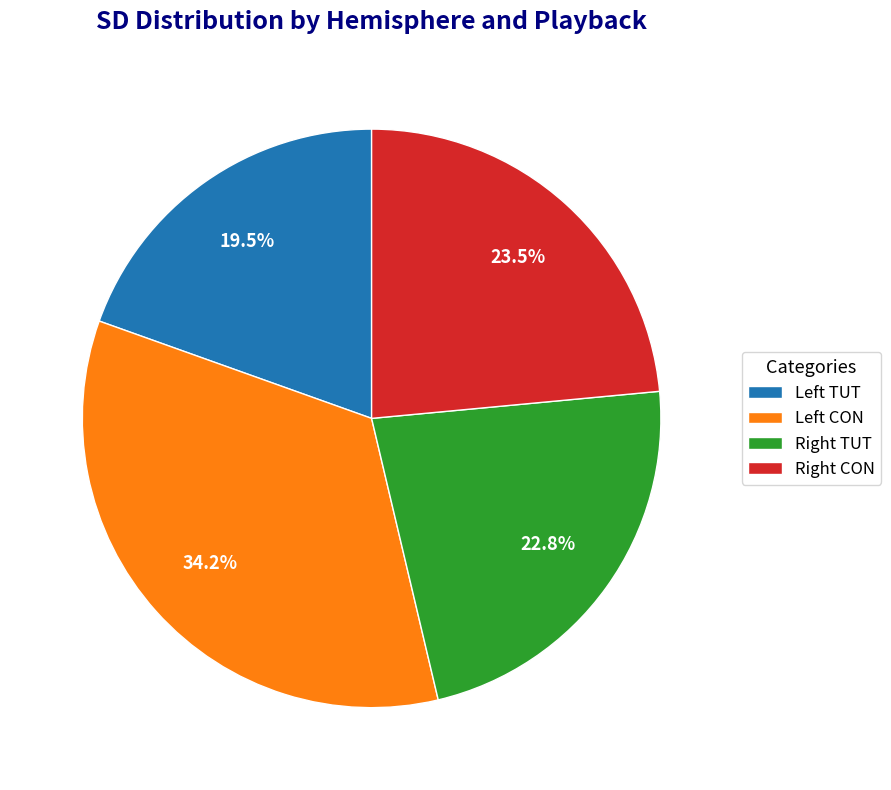

How many segments does this pie chart have?

4